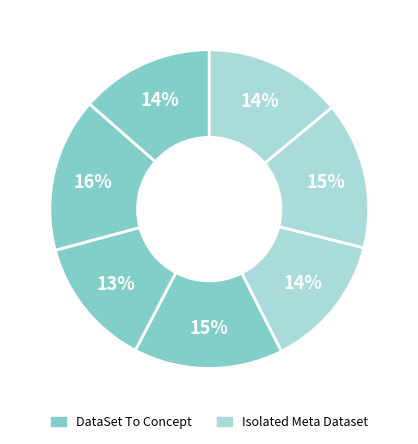

Is there a majority slice in this chart?

No